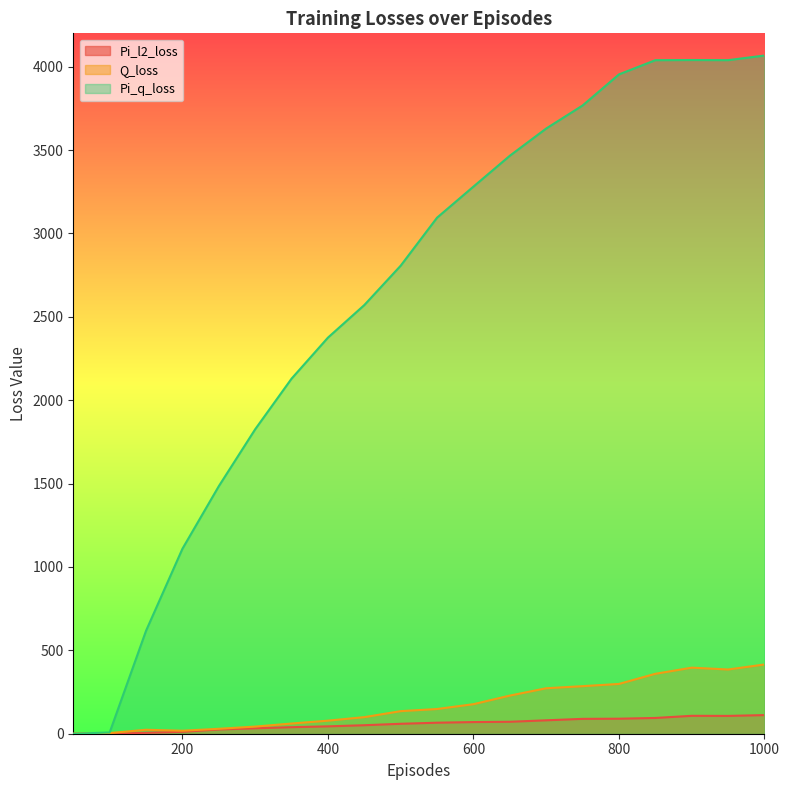

Reading left to right, extract all data points from this chart.

Pi_l2_loss: 0.0	0.2	5.3	11.6	25.5	32.6	39.2	44.2	50.9	59.6	66.0	69.8	71.6	80.4	89.1	90.0	94.5	107.4	106.8	111.6
Q_loss: 0.0	4.0	23.7	18.0	29.6	42.8	61.2	78.3	99.4	135.5	148.2	177.2	228.7	272.7	285.2	298.6	359.4	396.2	385.2	415.2
Pi_q_loss: 0.0	7.6	617.5	1109.1	1484.5	1825.8	2129.3	2375.3	2570.7	2806.8	3094.8	3281.0	3466.1	3629.4	3767.4	3953.8	4039.1	4040.0	4039.2	4066.9